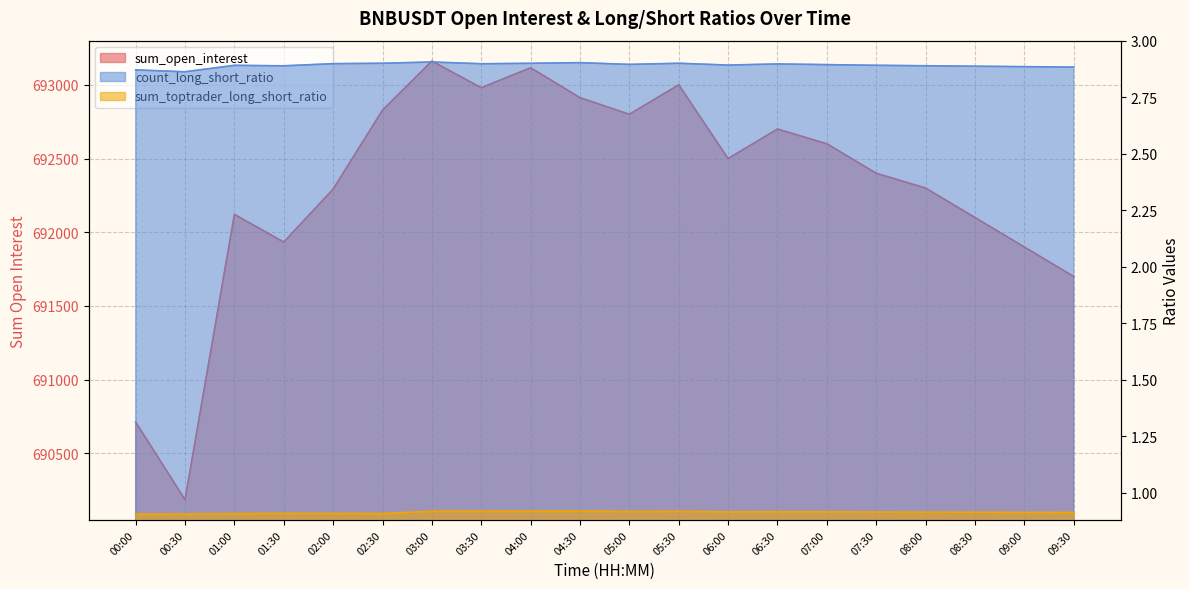

List the series in order of their peak value, lowest first.

sum_toptrader_long_short_ratio, count_long_short_ratio, sum_open_interest